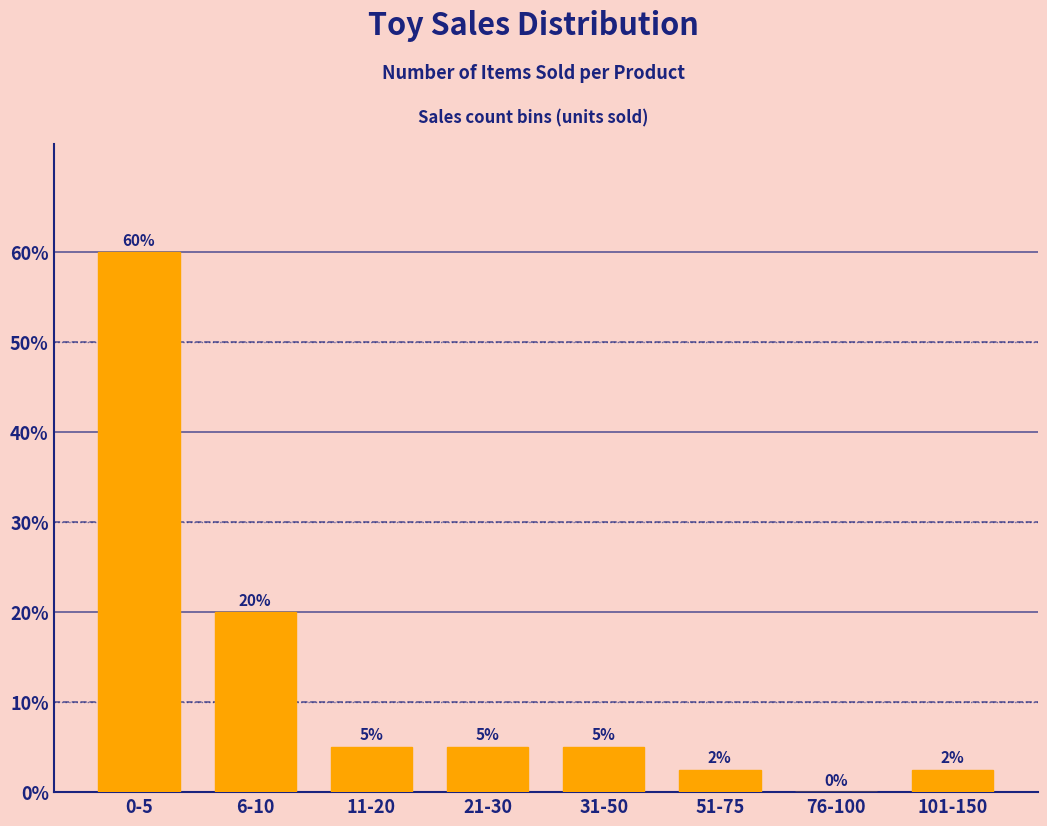

Where does the data first go above 5?

0-5